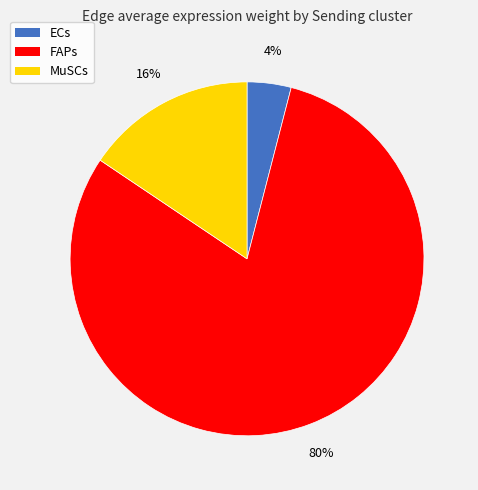

What is the largest slice in the pie chart?

FAPs